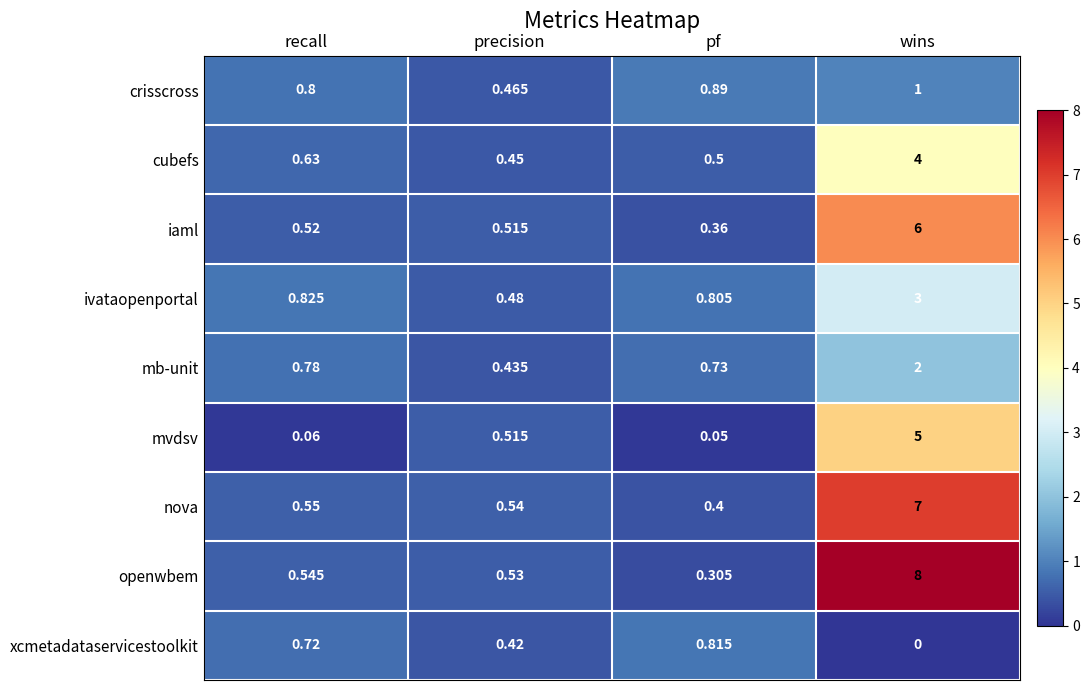

At how many categories does at least one series exceed 7?

1